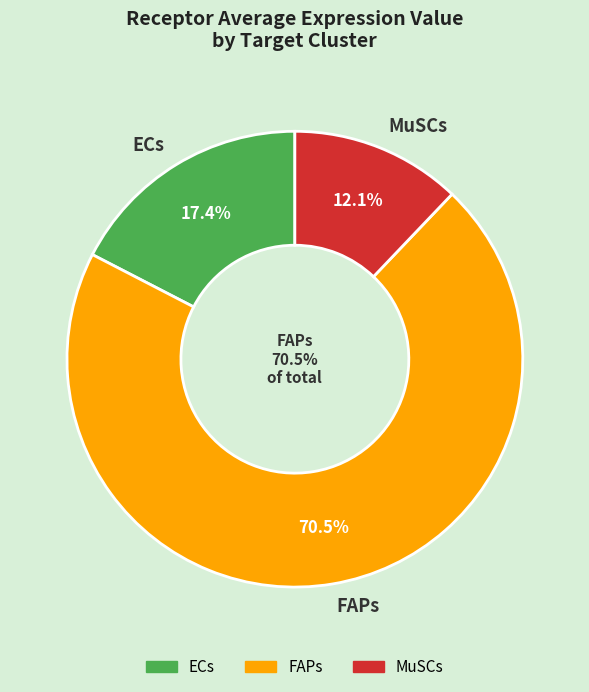

What is the largest slice in the pie chart?

FAPs